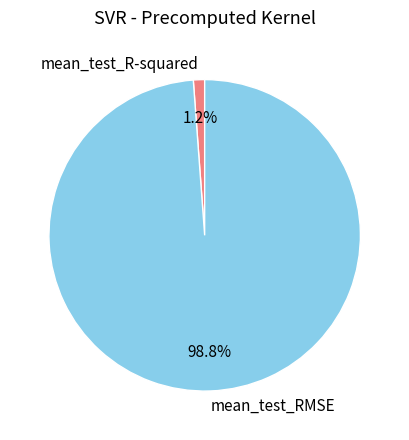

Which has a higher value, mean_test_R-squared or mean_test_RMSE?

mean_test_RMSE